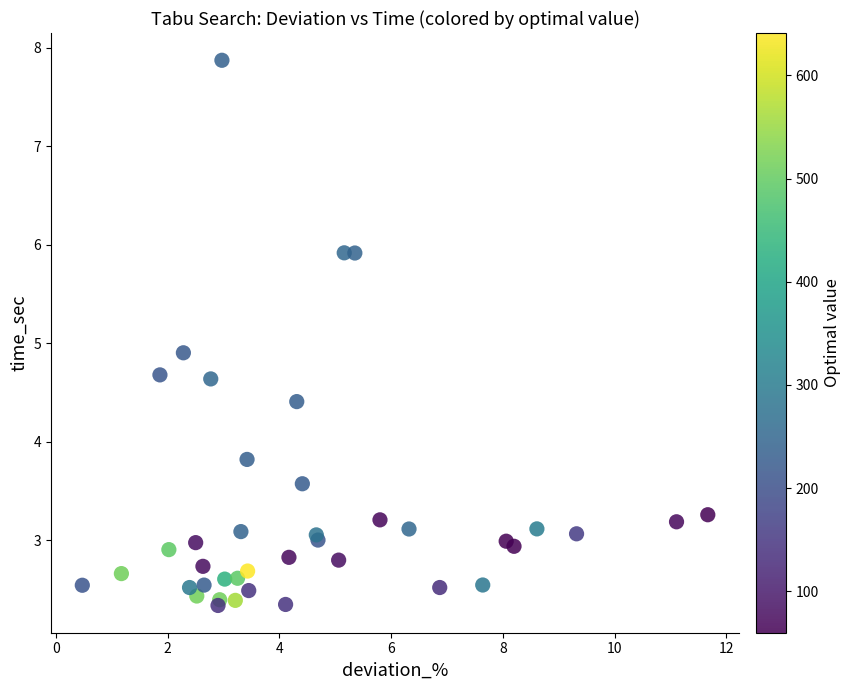

What Y value in the scatter plot is closest to 5?

4.9